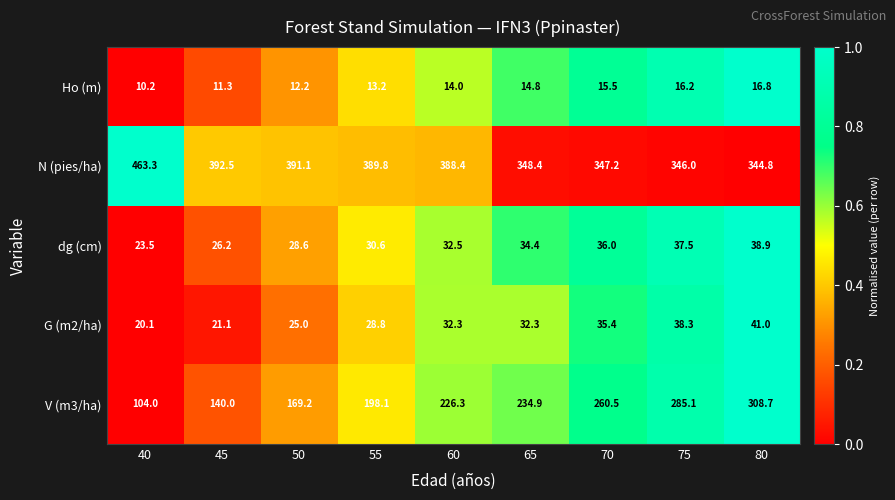

What is the difference between the N (pies/ha) values at 40 and 45?

70.8